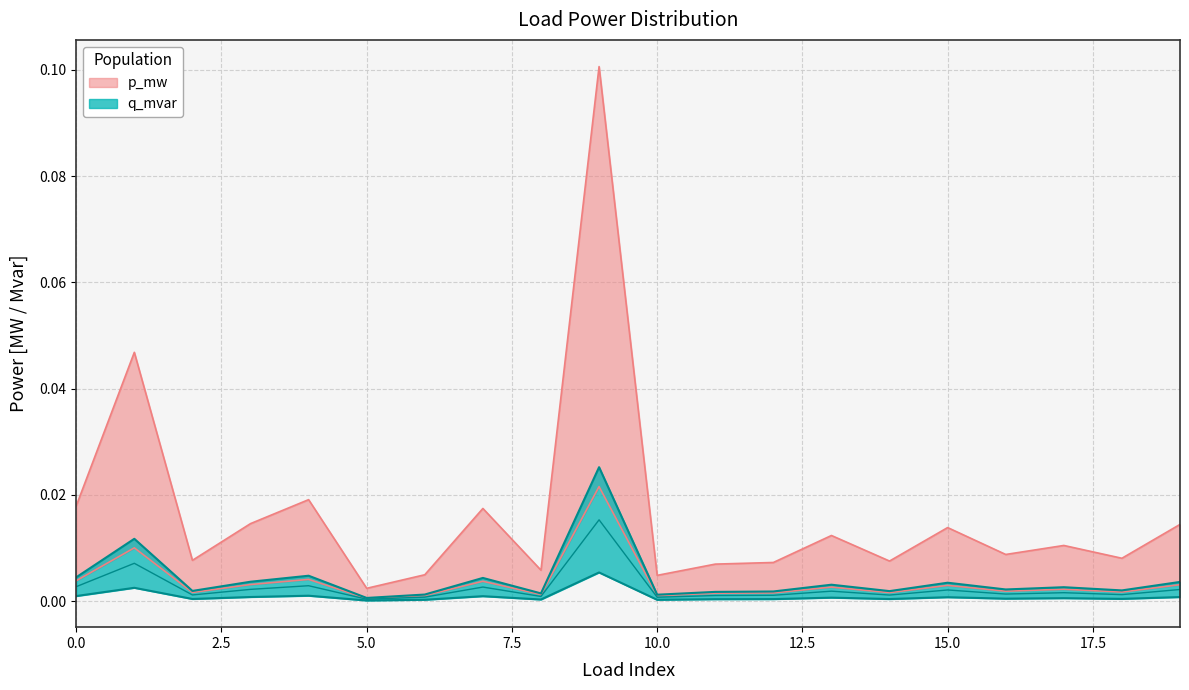

Where is the first local maximum for p_mw?

1